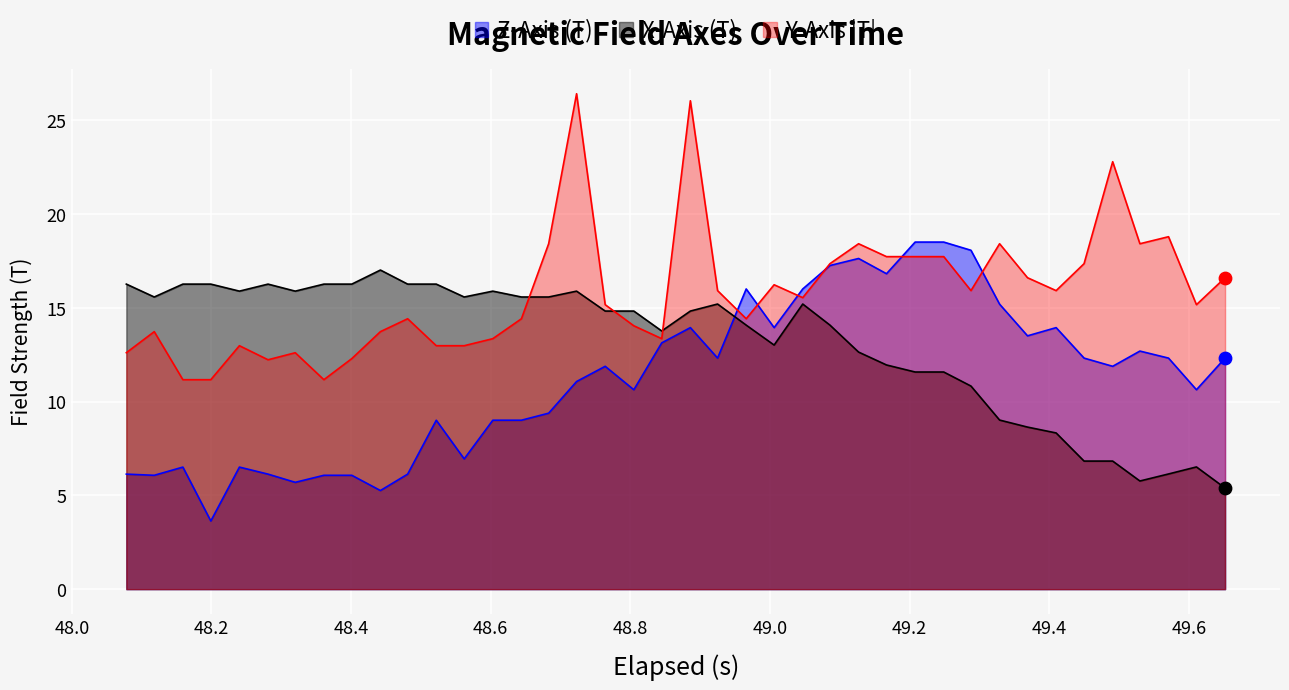

Which series contains the highest Y value?

Y-Axis (T)